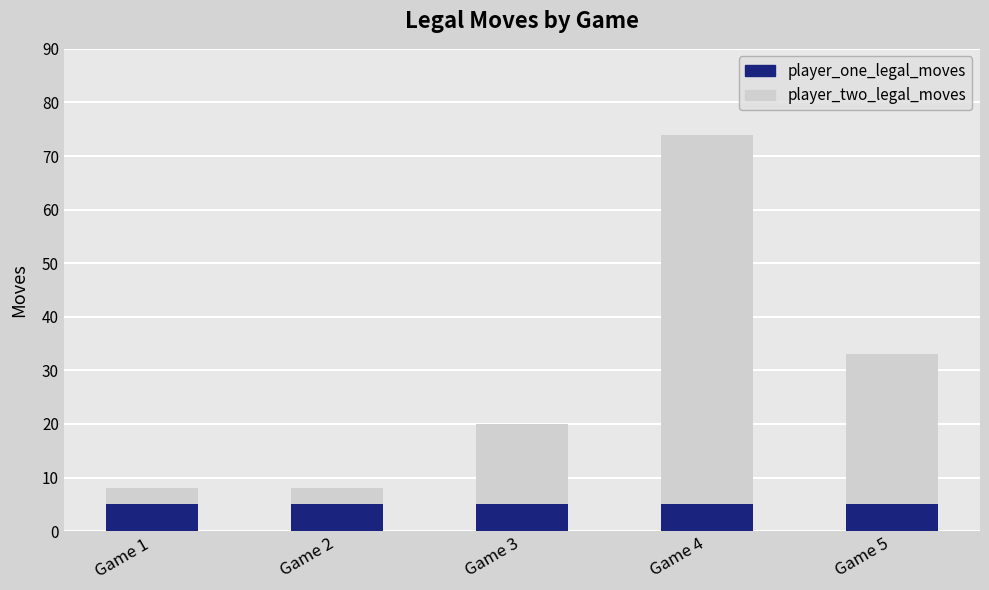

Does the chart contain stacked bars?

Yes